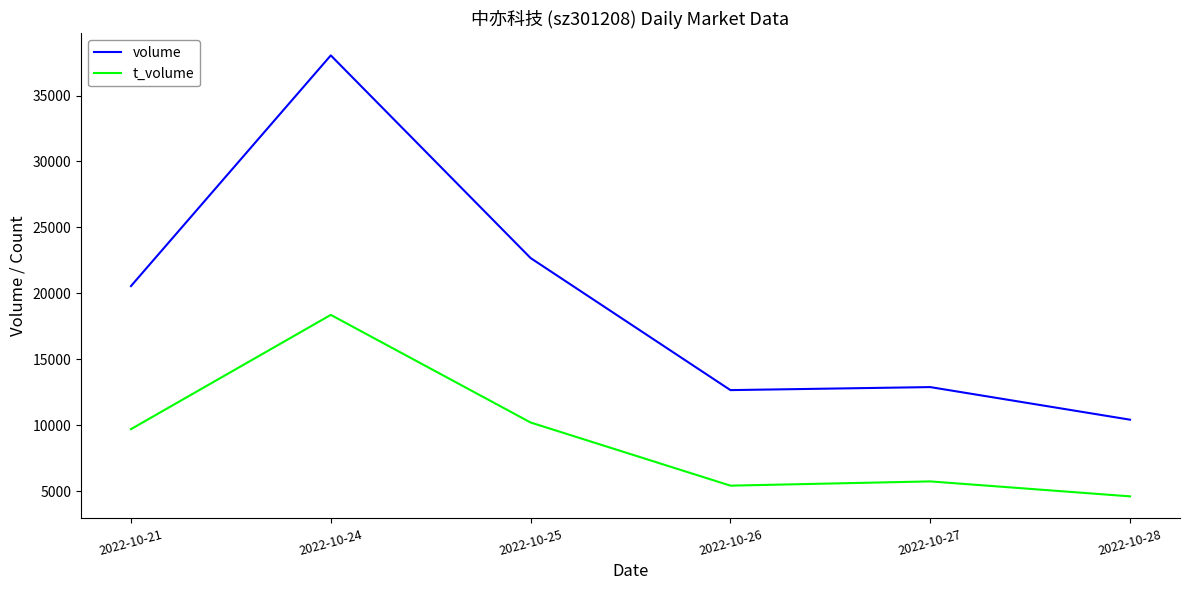

Which category has the lowest value in the t_volume series?

2022-10-28